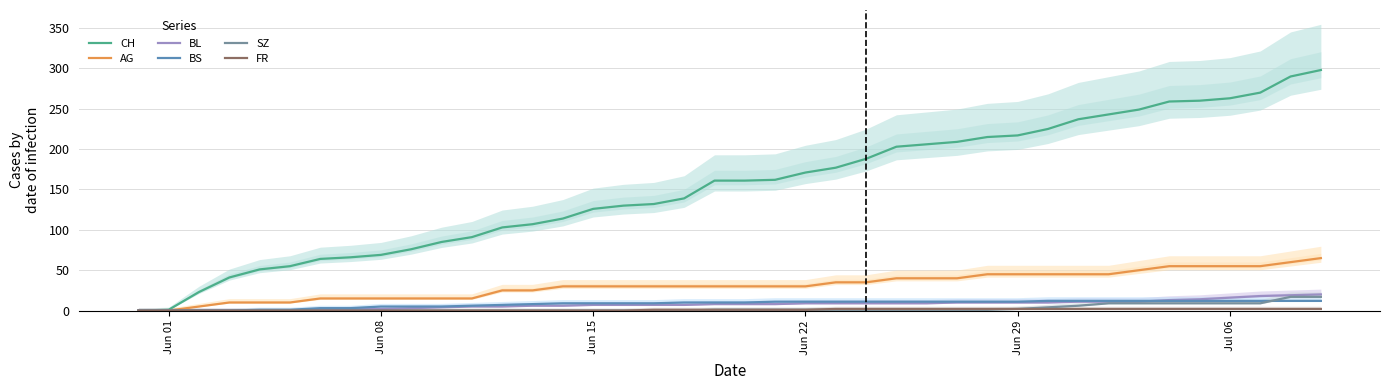

How many lines are shown in the chart?

6